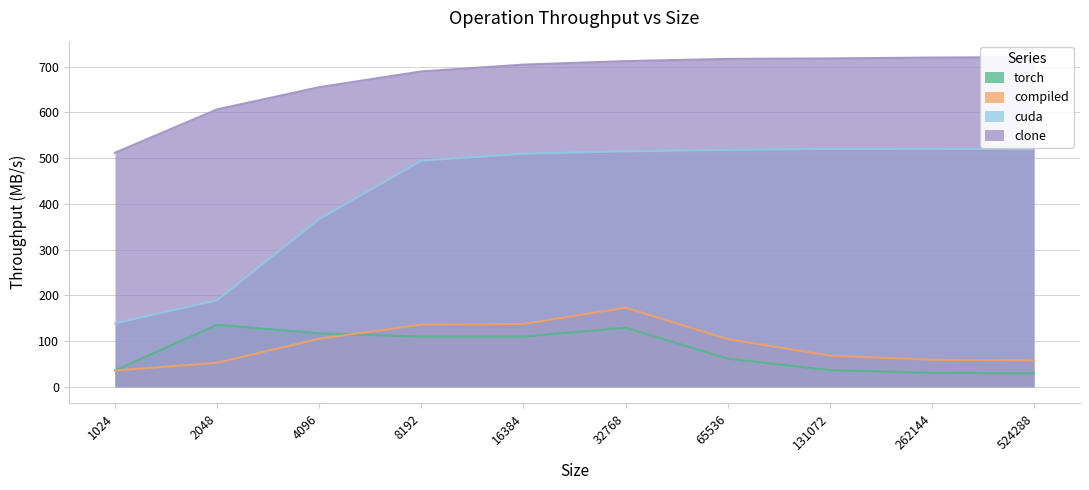

What is the approximate value of clone at 32768?

712.3